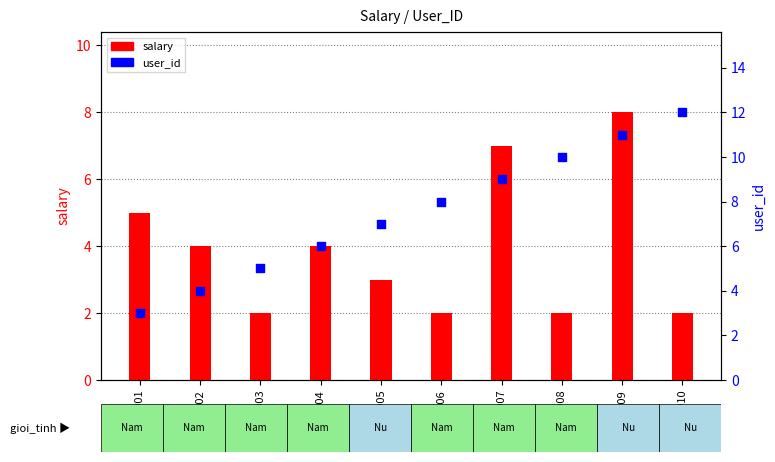

Is the value of user_id at GV0006 greater than the value of salary at GV0010?

Yes